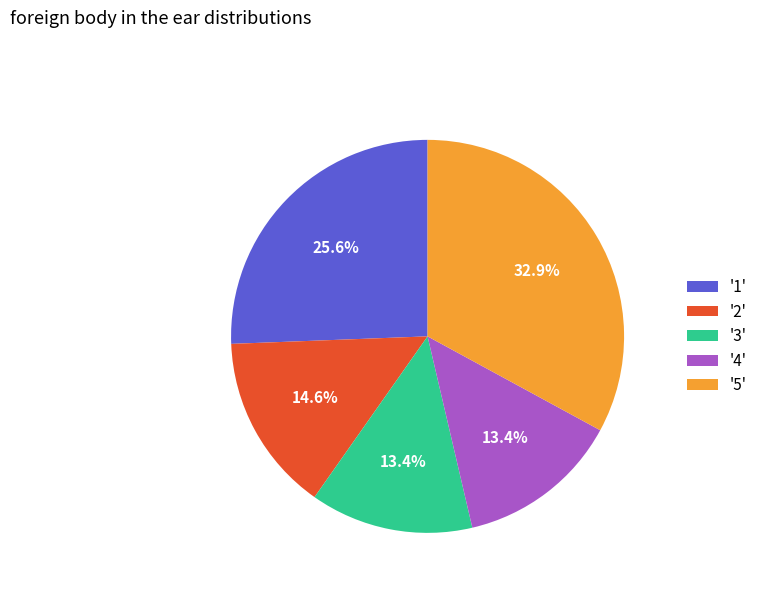

What is the ratio of the value at '2' to the value at '4'?

1.1